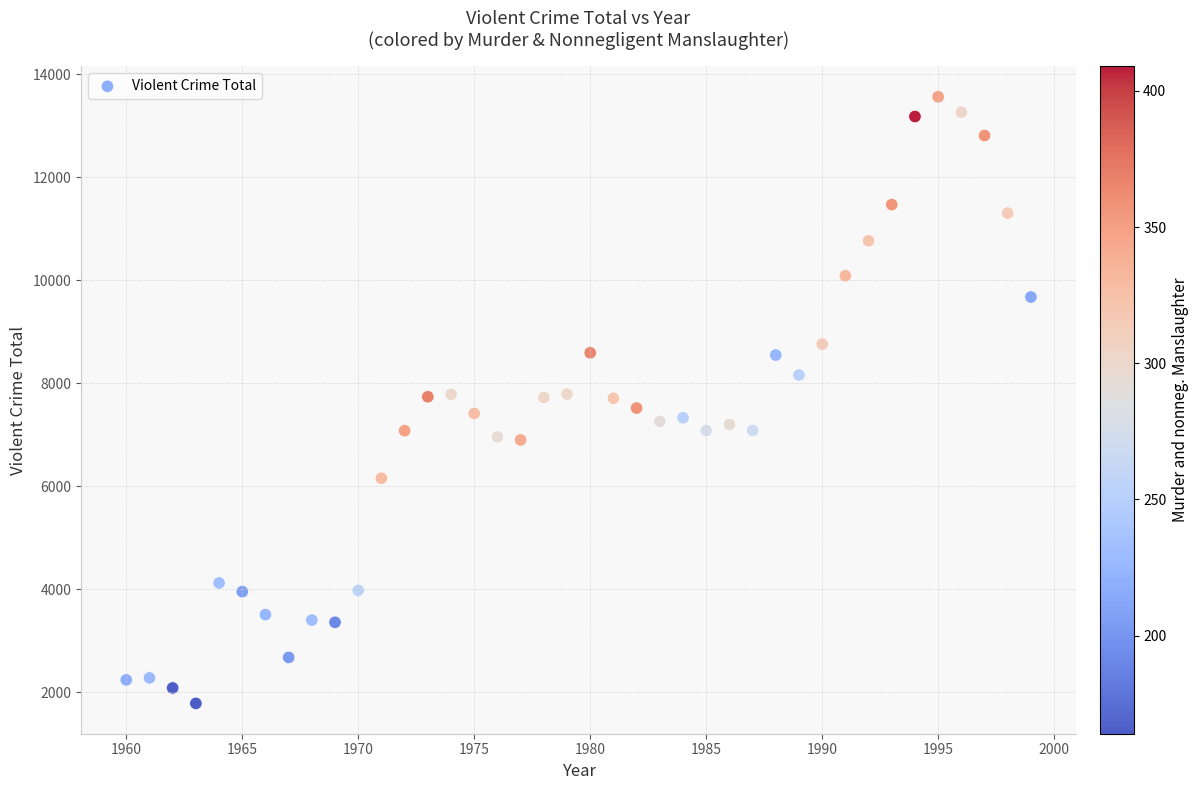

What is the range of Y values (max minus min)?

11781